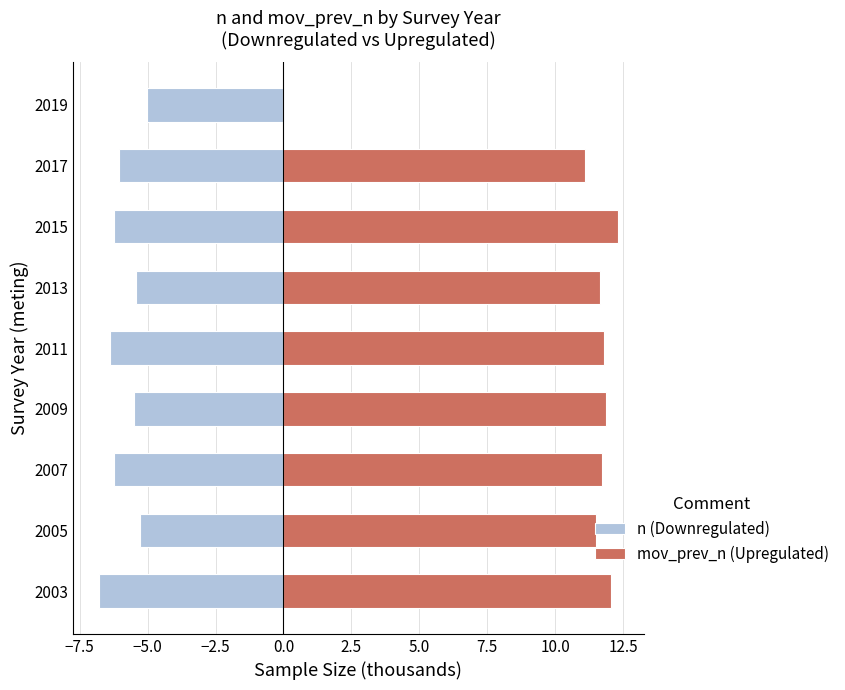

What is the sum of all mov_prev_n (Upregulated) values?

94.0